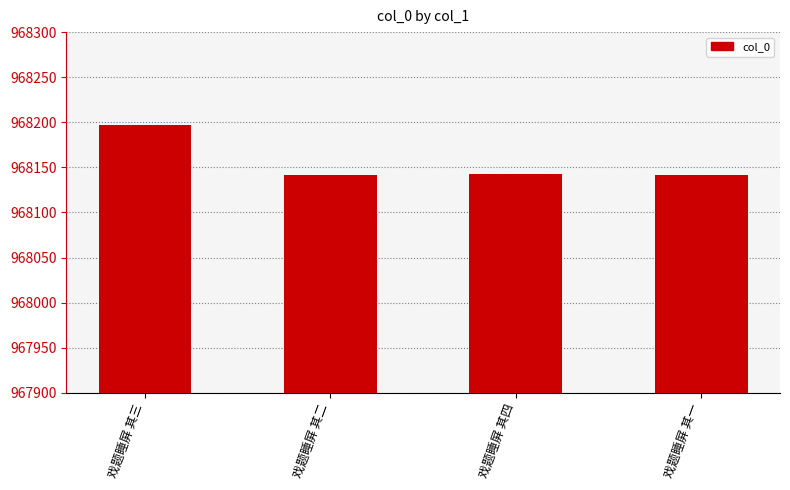

What is the change in value from 戏题睡屏 其三 to 戏题睡屏 其二?

-56